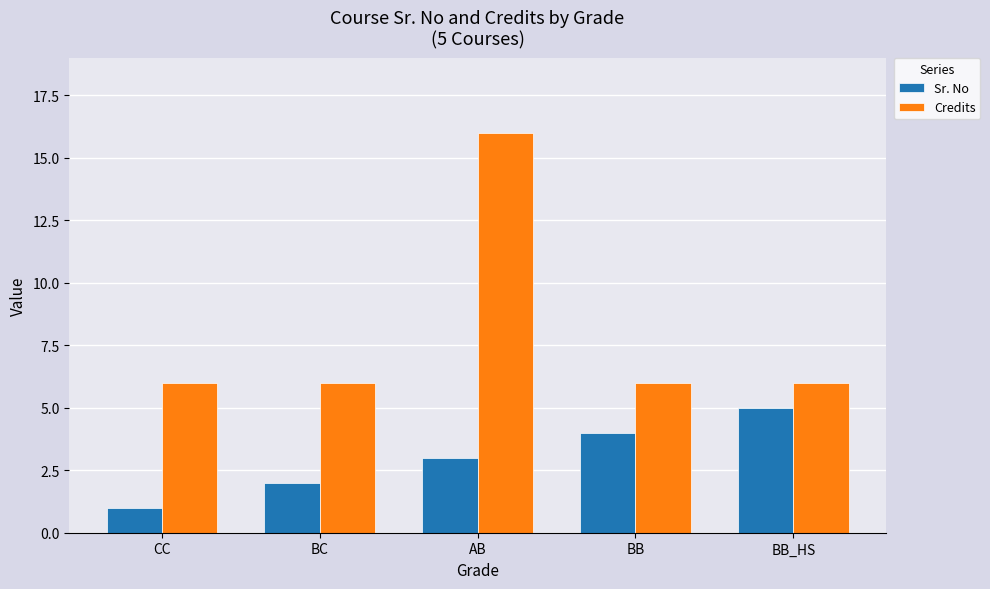

What is the label of the 1st bar from the left?

CC